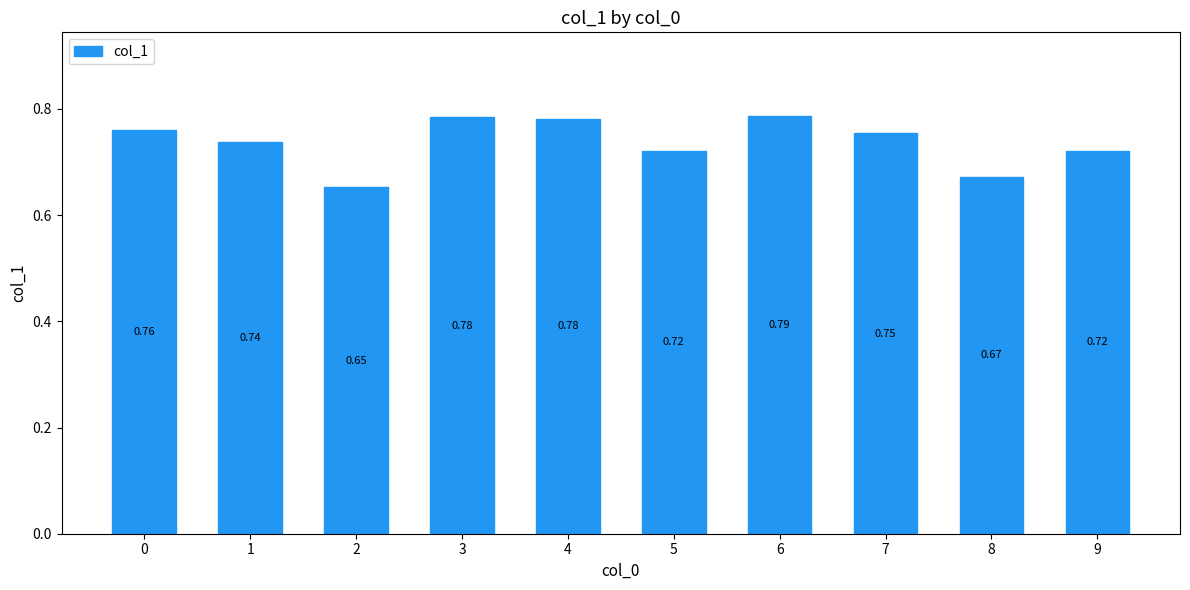

What is the sum of the values at 7 and 6?

1.5